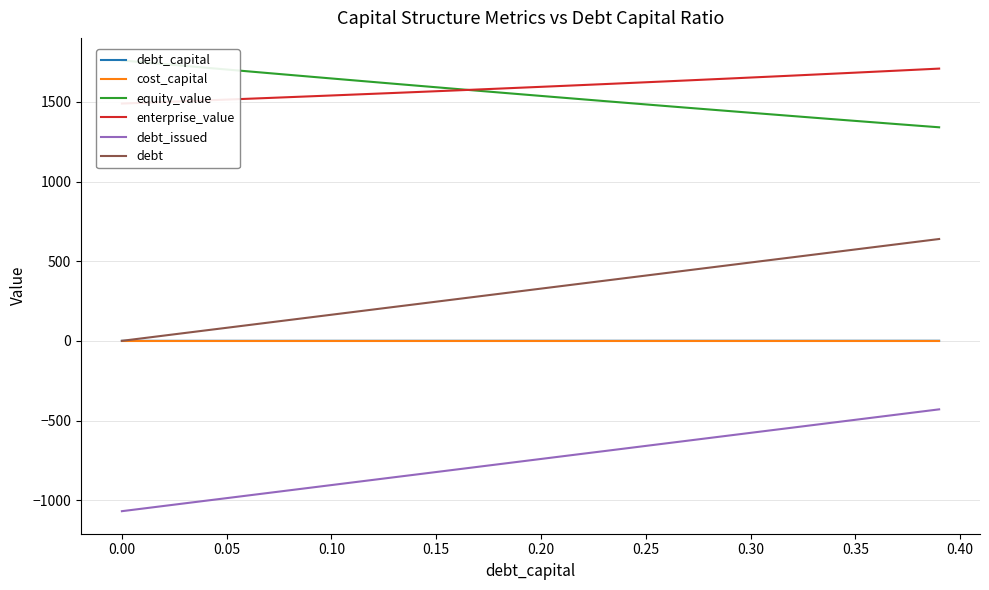

Which series has the largest total across all categories?

enterprise_value